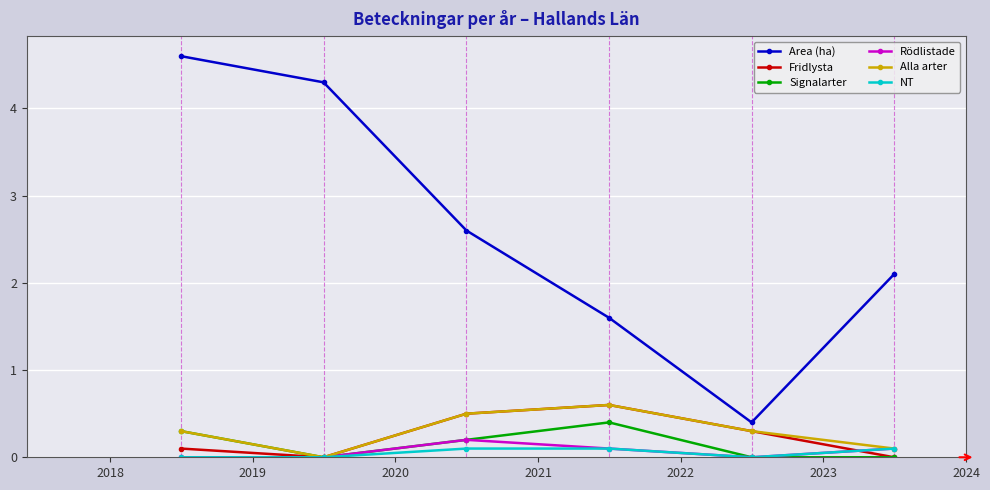

What is the value of the Area (ha) point at the 3rd from the left?

2.6